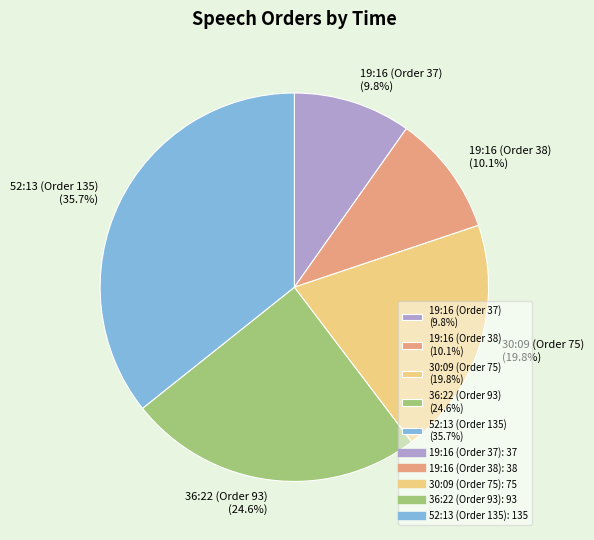

True or false: 19:16 (Order 38) accounts for 22% of the total.

False